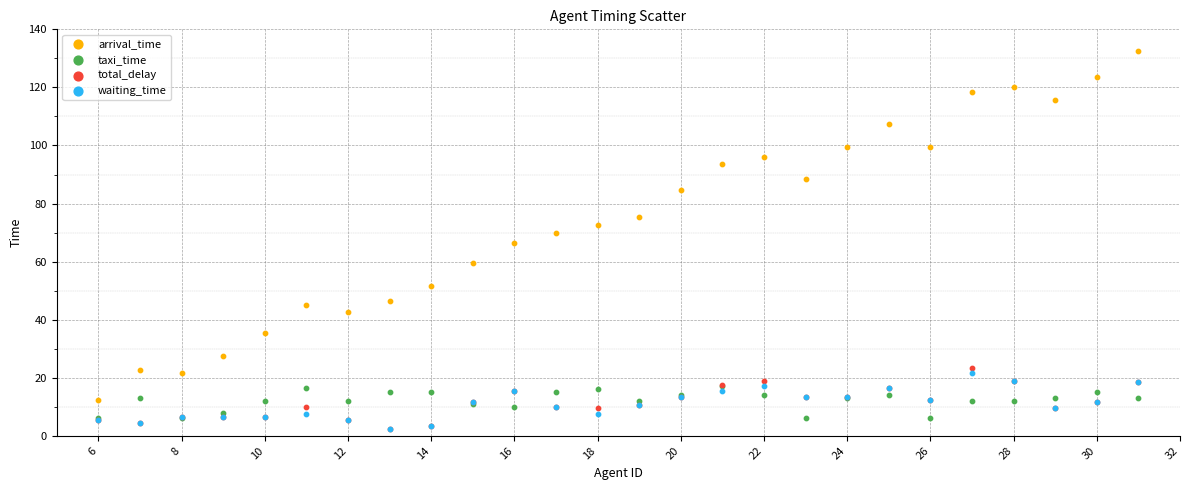

What are all the series names shown in the legend?

arrival_time, taxi_time, total_delay, waiting_time